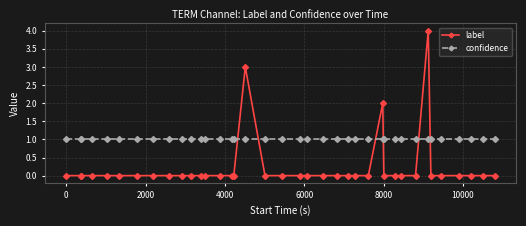

Reading left to right, extract all data points from this chart.

label: 0	0	0	0	0	0	0	0	0	0	0	0	0	0	0	0	3	0	0	0	0	0	0	0	0	0	2	0	0	0	0	4	0	0	0	0	0	0
confidence: 1	1	1	1	1	1	1	1	1	1	1	1	1	1	1	1	1	1	1	1	1	1	1	1	1	1	1	1	1	1	1	1	1	1	1	1	1	1